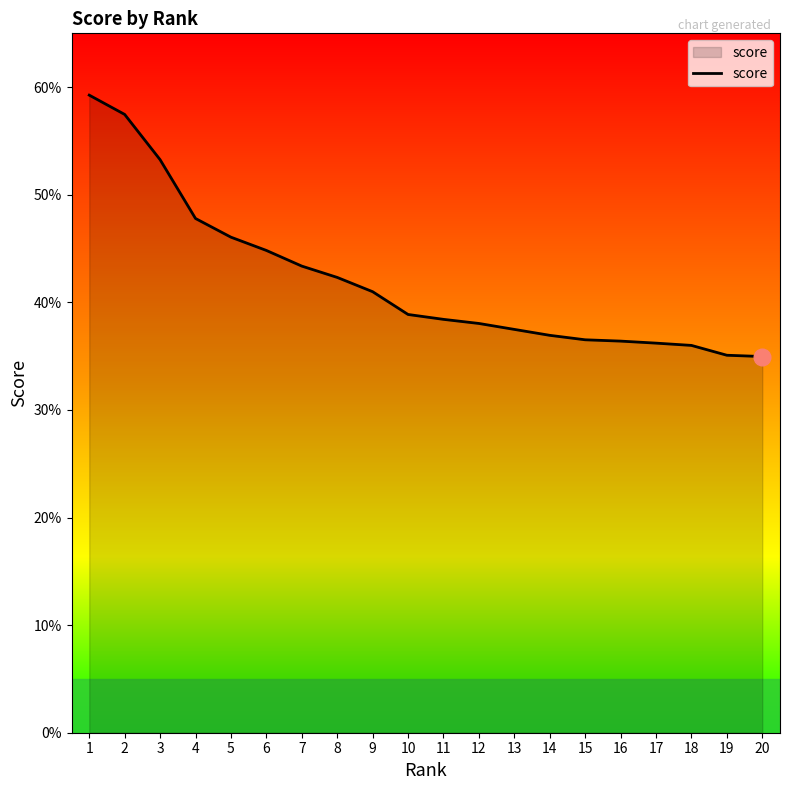

Is this an area chart (filled region under the line)?

Yes